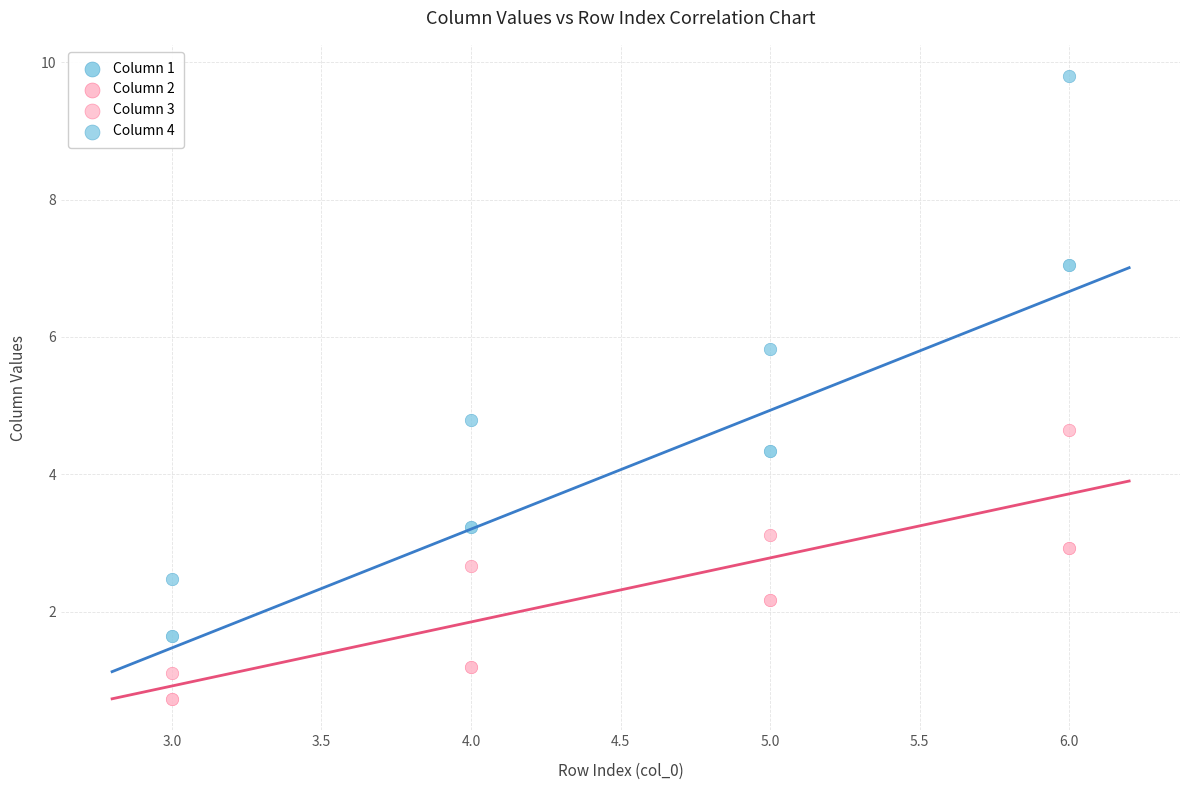

Count the number of points in this scatter plot.

16